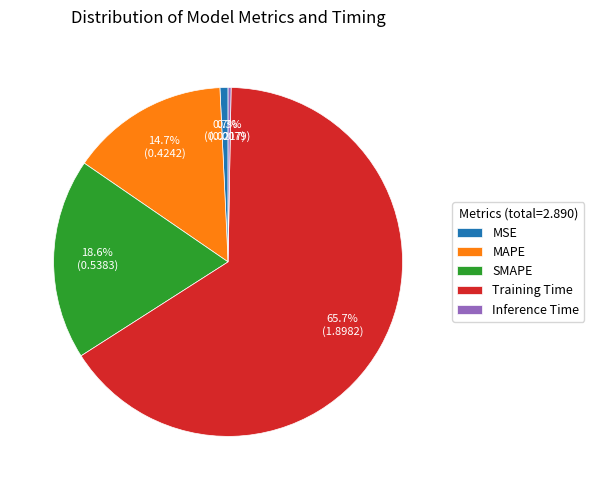

Which has a higher value, SMAPE or Training Time?

Training Time